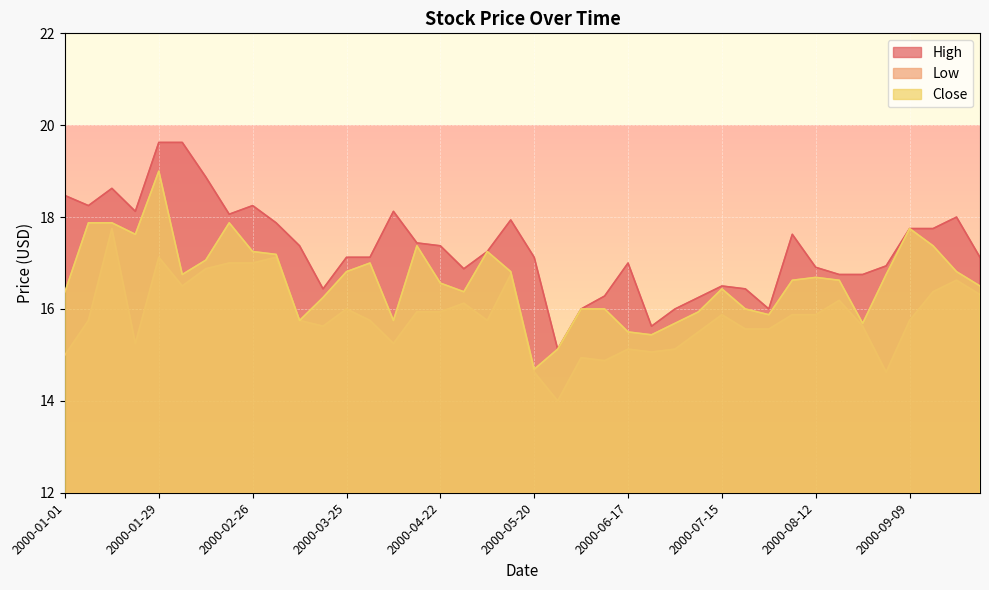

At which category does High reach its first local peak?

2000-01-15